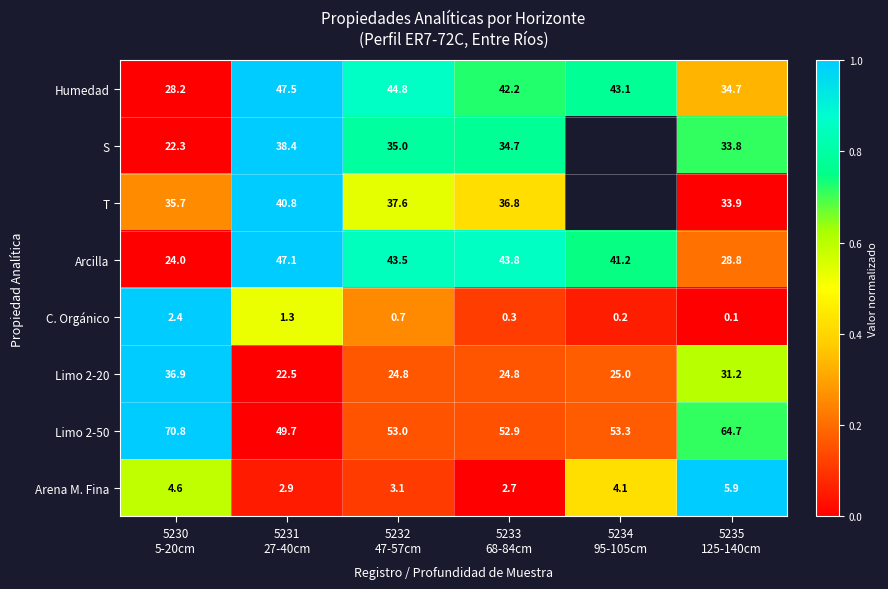

What is the difference between the second highest and minimum values in the Arcilla series?

19.8